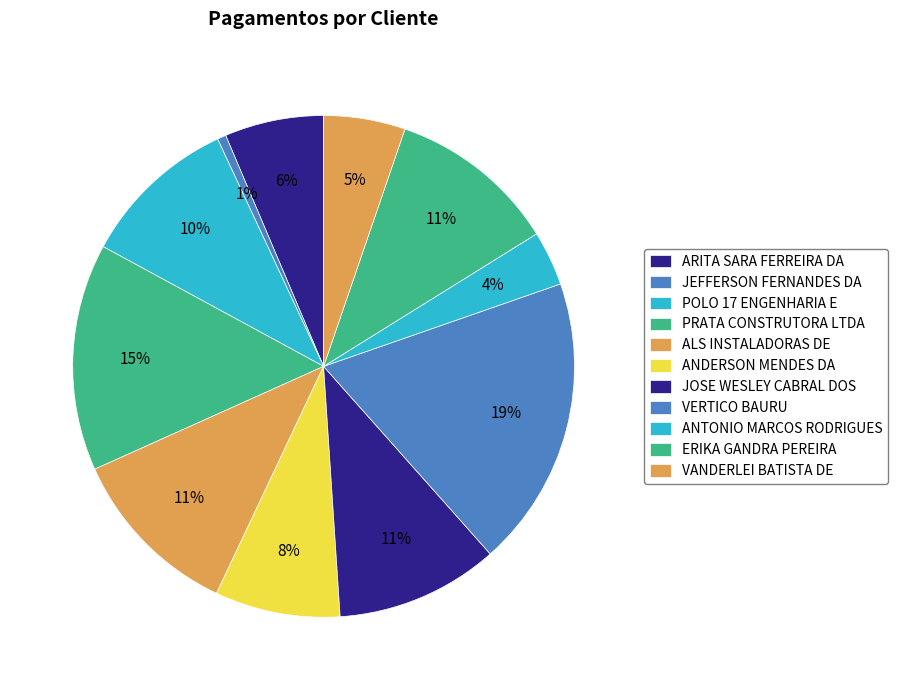

Is it true that JOSE WESLEY CABRAL DOS is 25% of the pie?

False